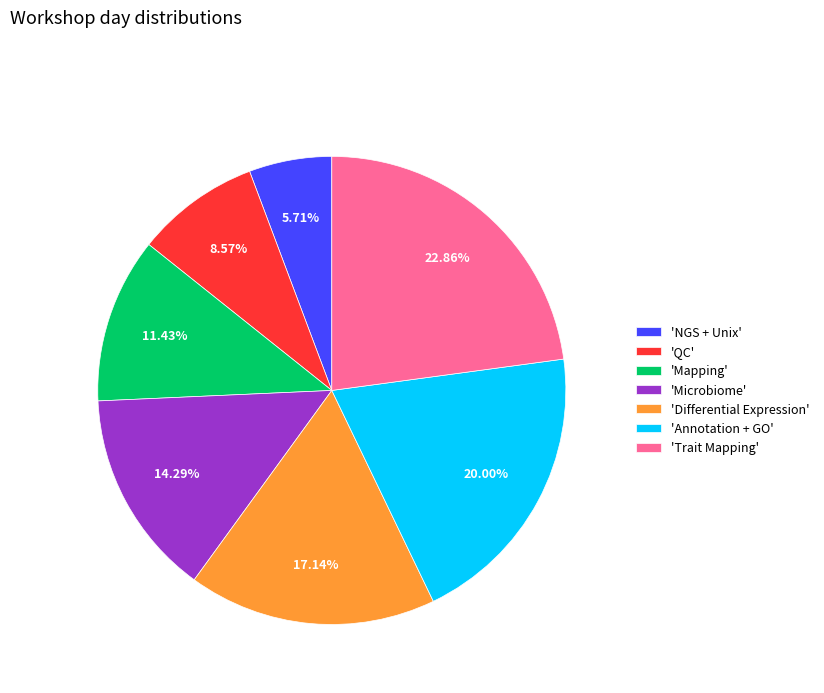

Count the number of slices in the pie.

7